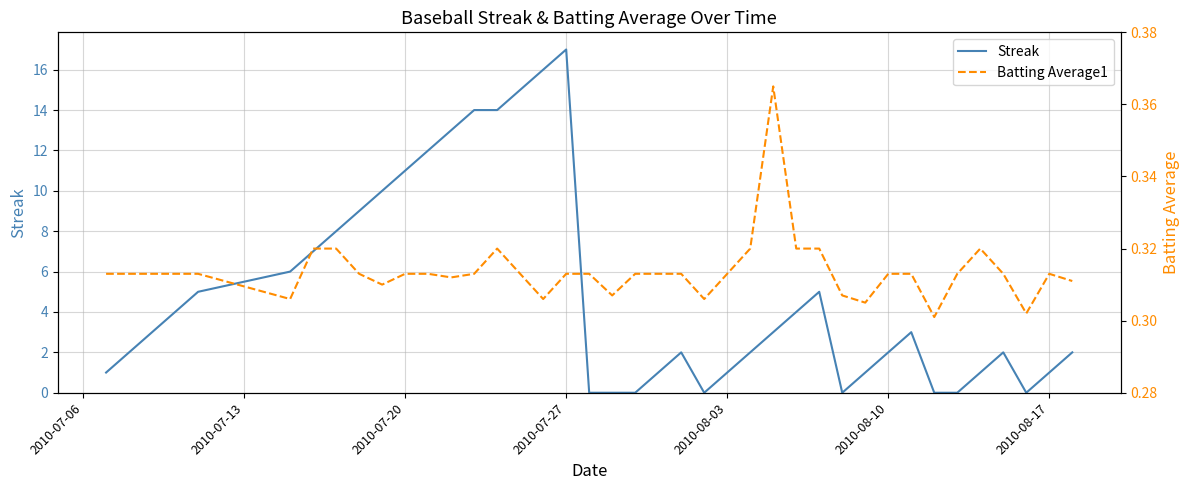

True or false: Streak has a value of 2 at 2010-08-10.

True